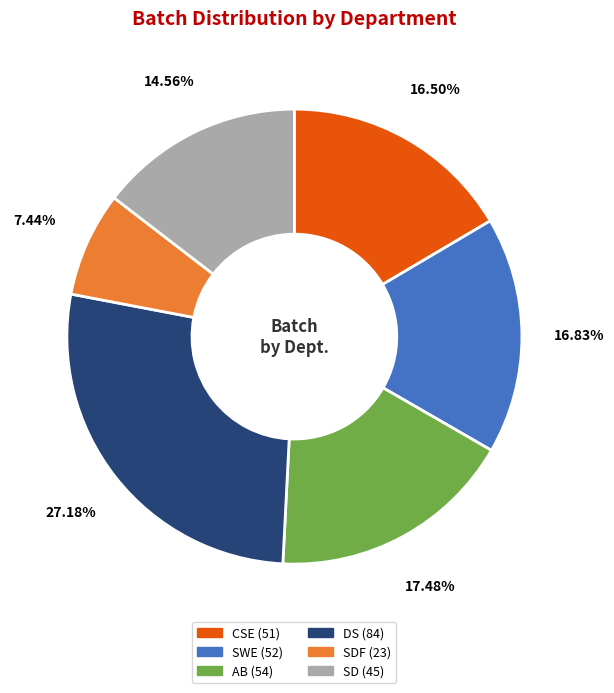

How many slices are in this pie chart?

6